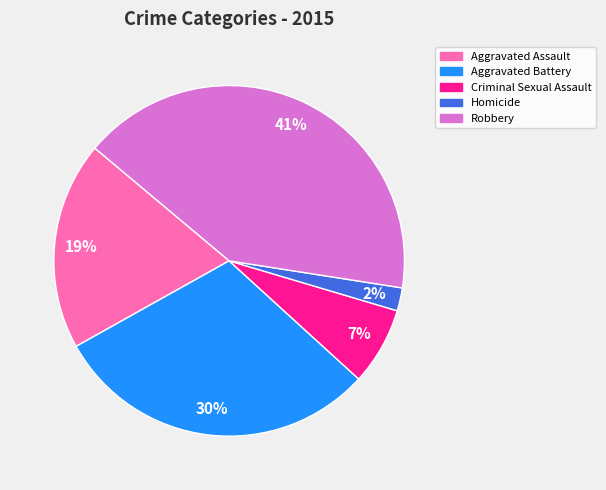

Is it true that Criminal Sexual Assault is 18% of the pie?

False